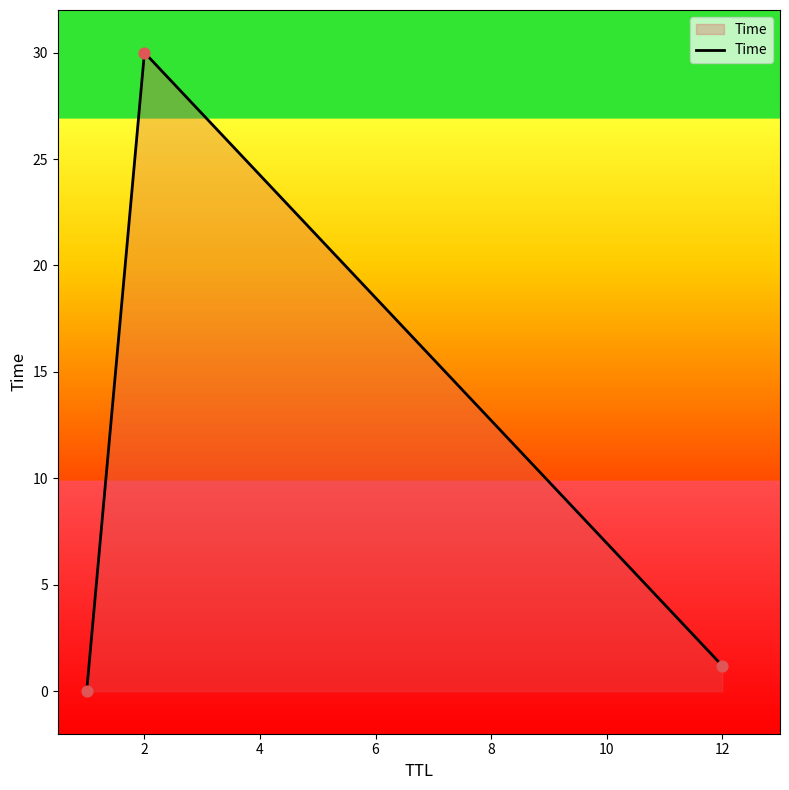

What is the sum of all values?

31.2